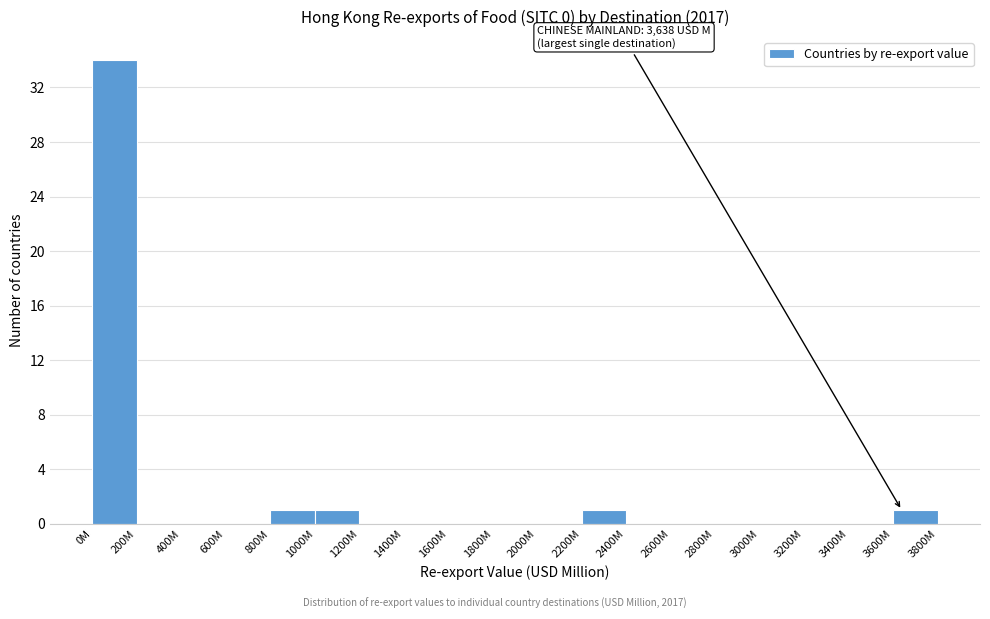

Reading left to right, transcribe all the data shown in this chart.

0M=34	200M=0	400M=0	600M=0	800M=1	1000M=1	1200M=0	1400M=0	1600M=0	1800M=0	2000M=0	2200M=1	2400M=0	2600M=0	2800M=0	3000M=0	3200M=0	3400M=0	3600M=1